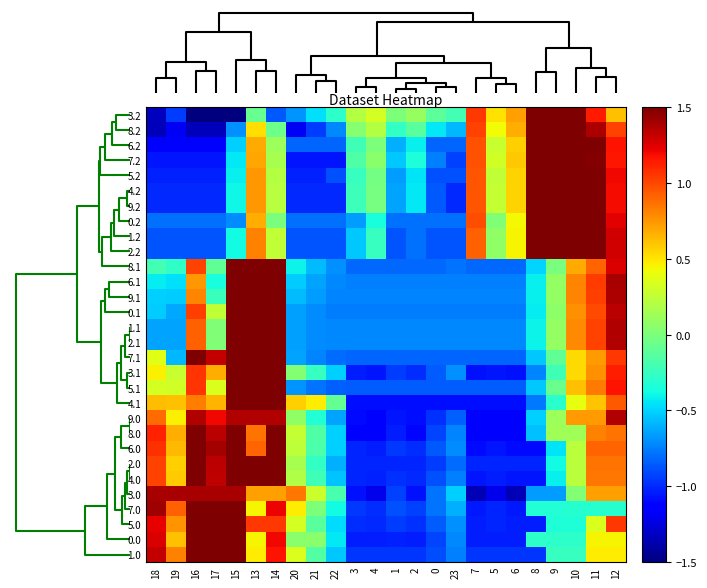

Count the number of categories in the chart.

24